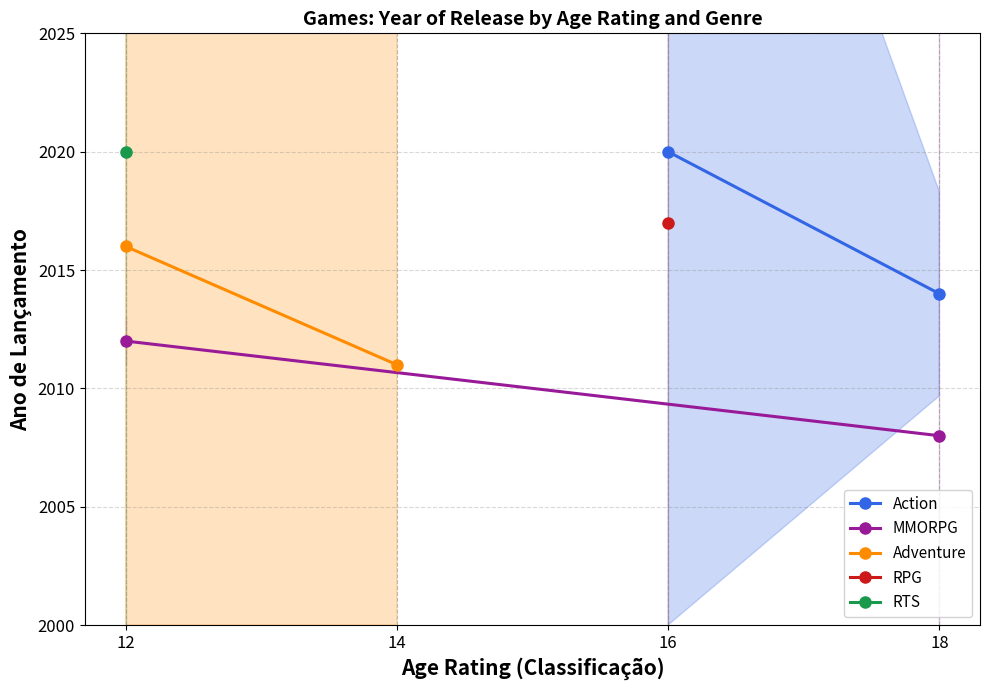

True or false: Adventure has a value of 724 at 14.

False